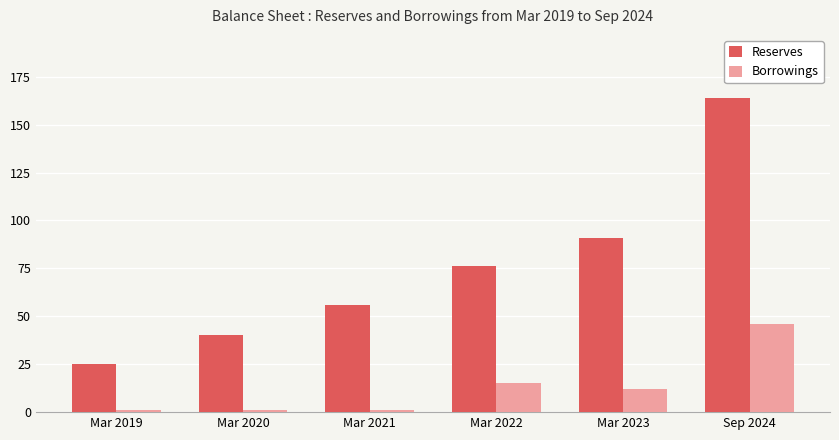

Which series has the widest spread of values?

Reserves